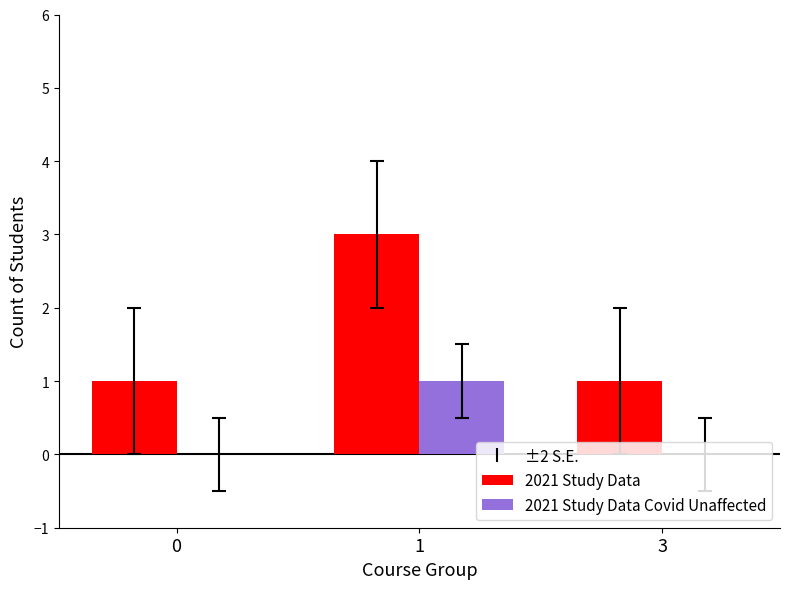

What is the total value across all series at 0?

1